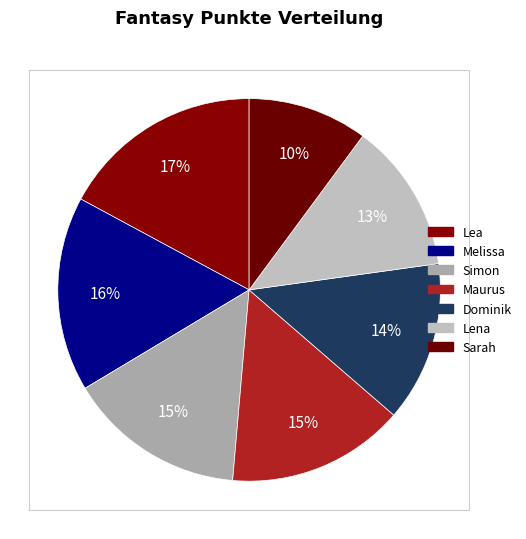

What is the ratio of the value at Lea to the value at Maurus?

1.1